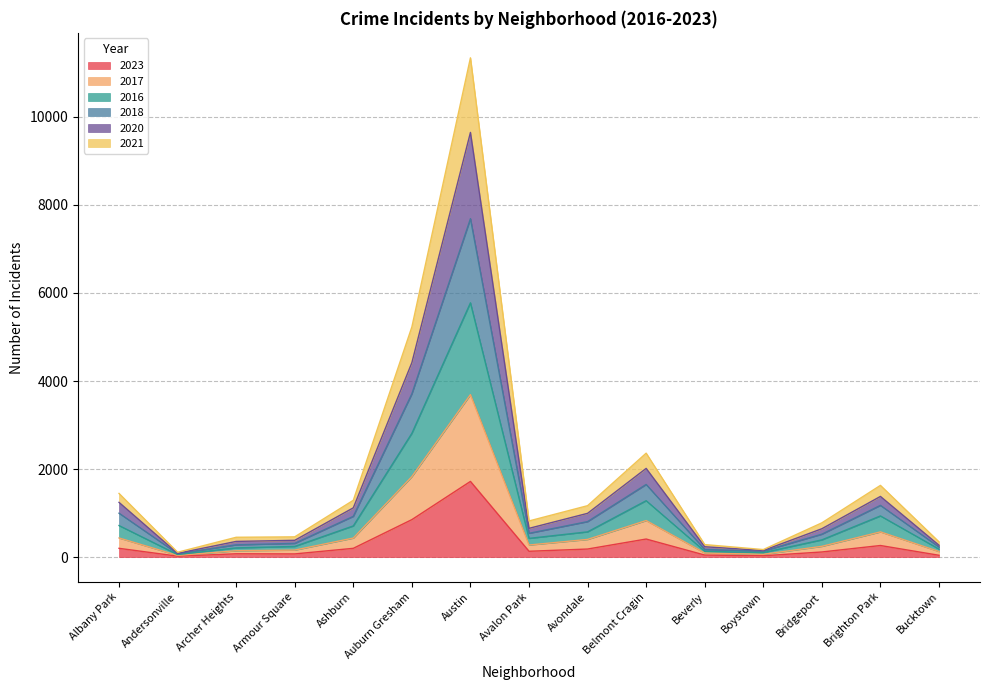

True or false: 2023 and 2016 intersect in this chart.

False